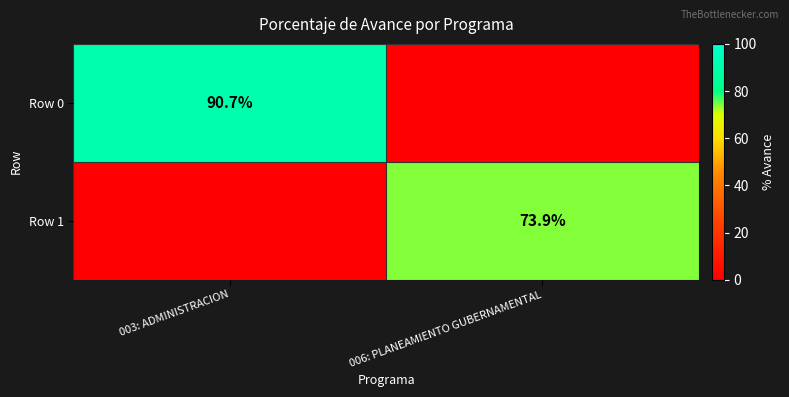

At which category is the sum across all series the highest?

003: ADMINISTRACION